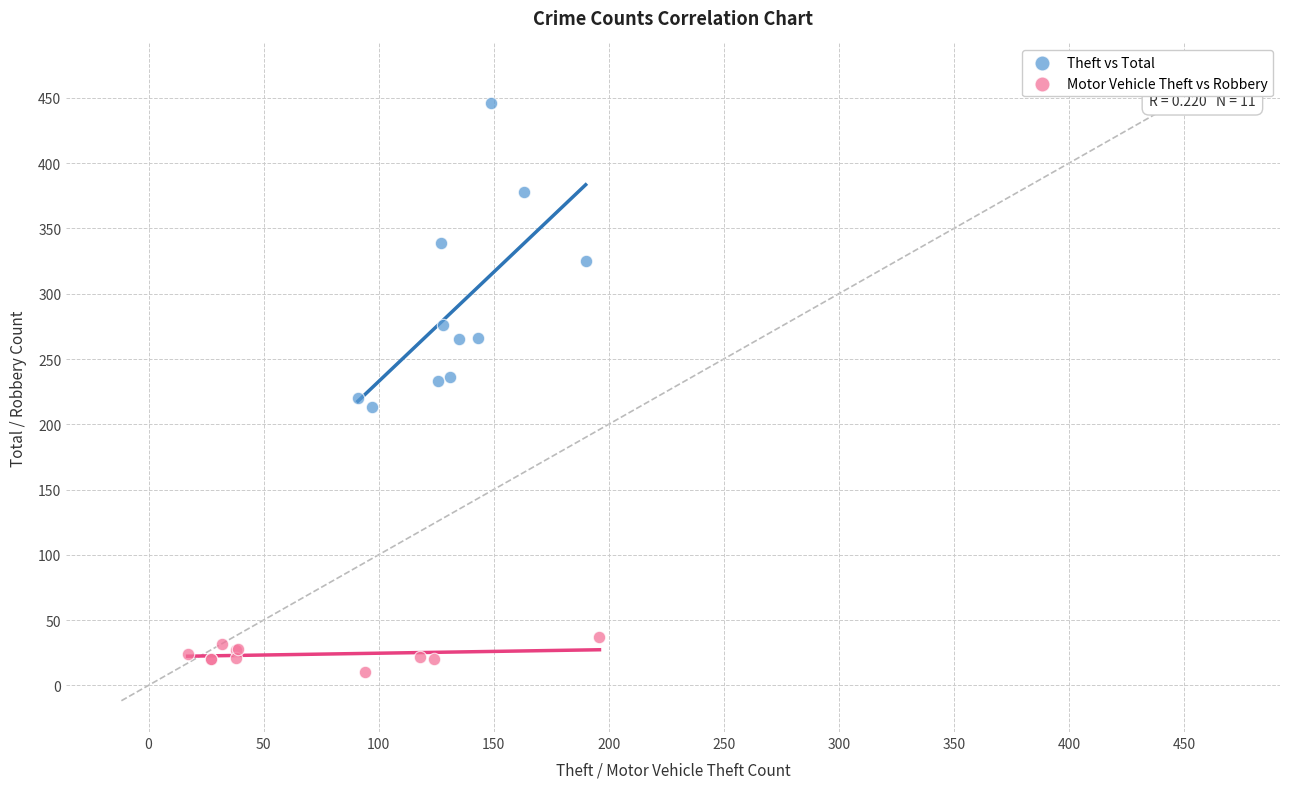

Which series contains the highest Y value?

Theft vs Total